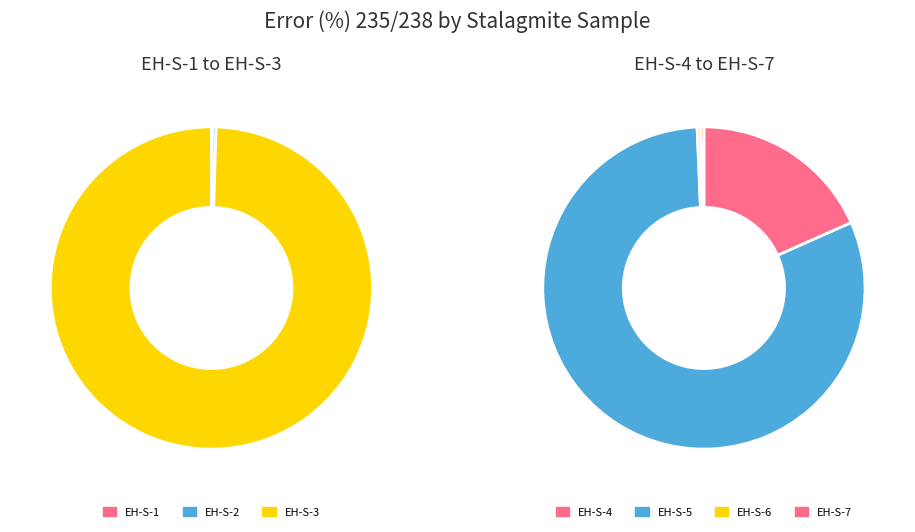

Which category has the smallest portion of the pie?

EH-S-1